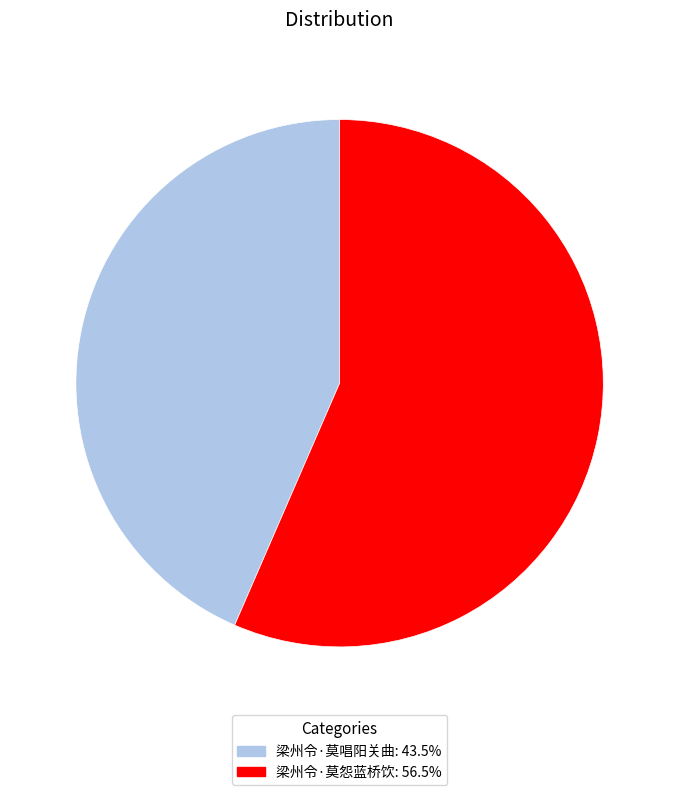

Is there any slice that represents more than half of the pie?

Yes